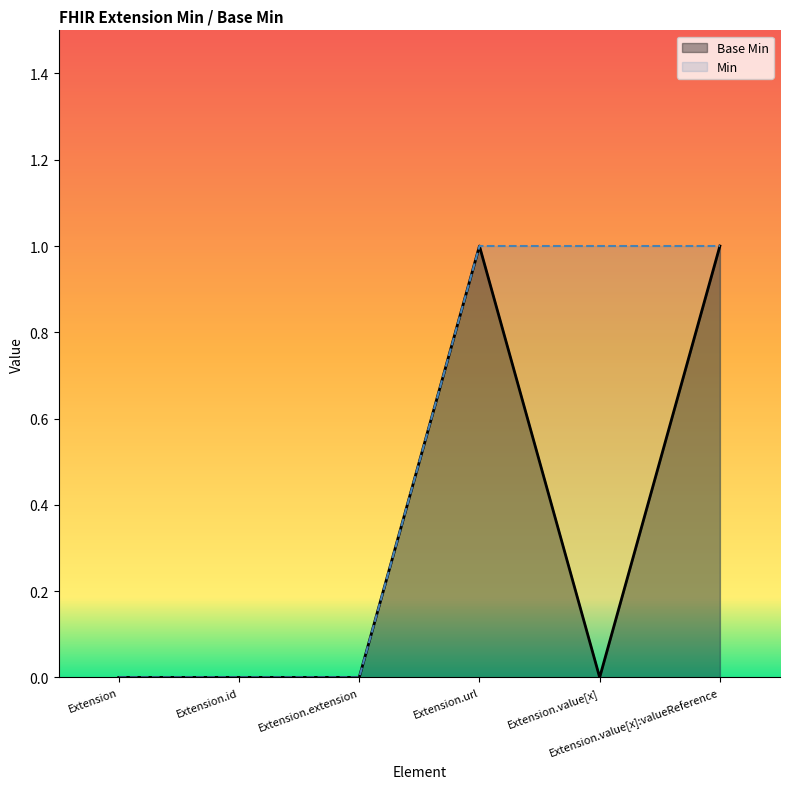

What is the value of the 4th point from the left?

1